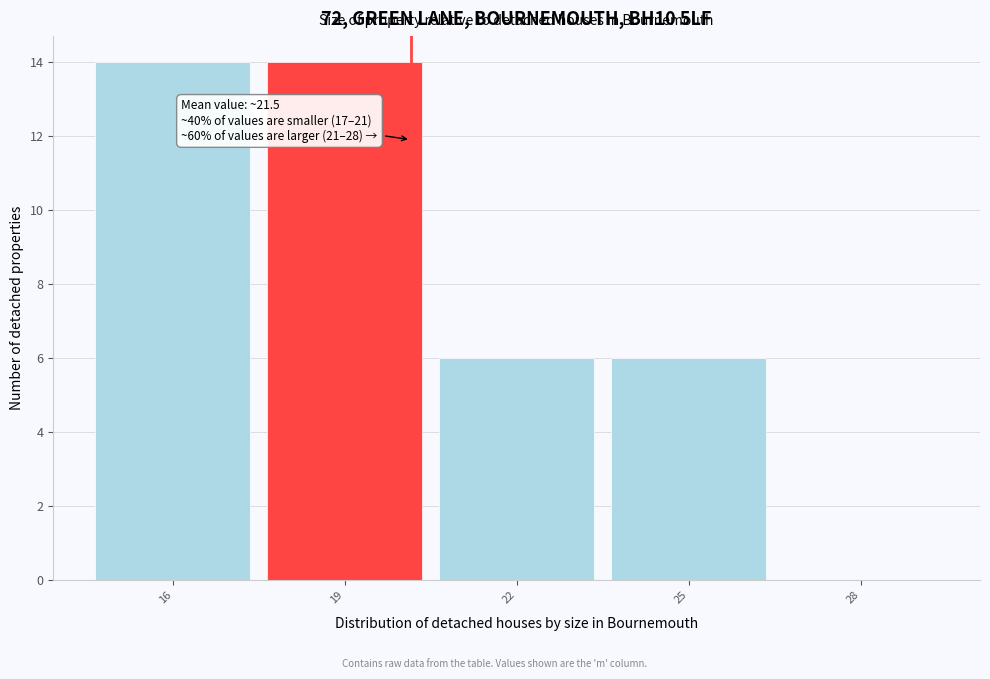

Reading left to right, transcribe all the data shown in this chart.

16=14	19=14	22=6	25=6	28=0